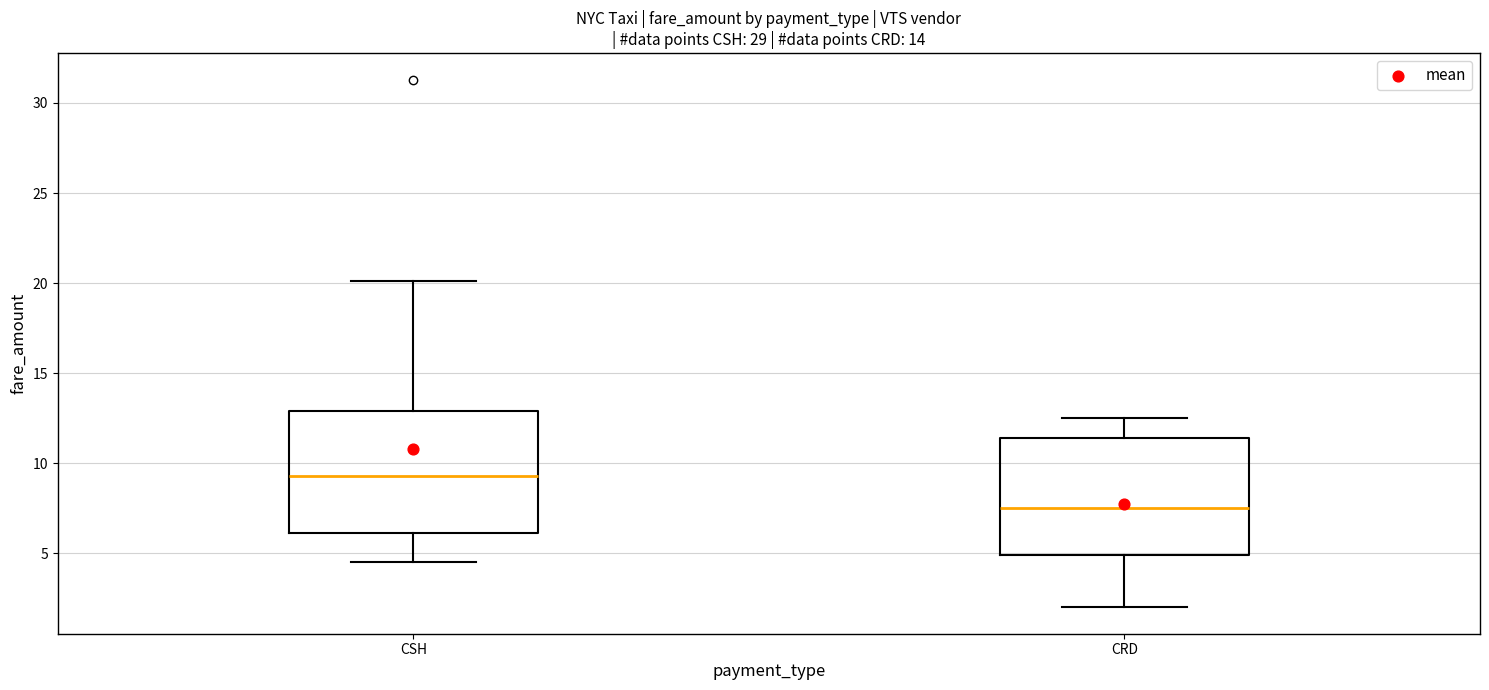

Reading left to right, read every box against the y-axis: the position of its median line, the range the box covers, and the ends of its whiskers. The values are not printed on the chart, so give them approximately, as read against the axis.

CSH: median 9.5, box 6.0 to 13.0, whiskers 4.5 to 20.0
CRD: median 7.5, box 5.0 to 11.5, whiskers 2.0 to 12.5